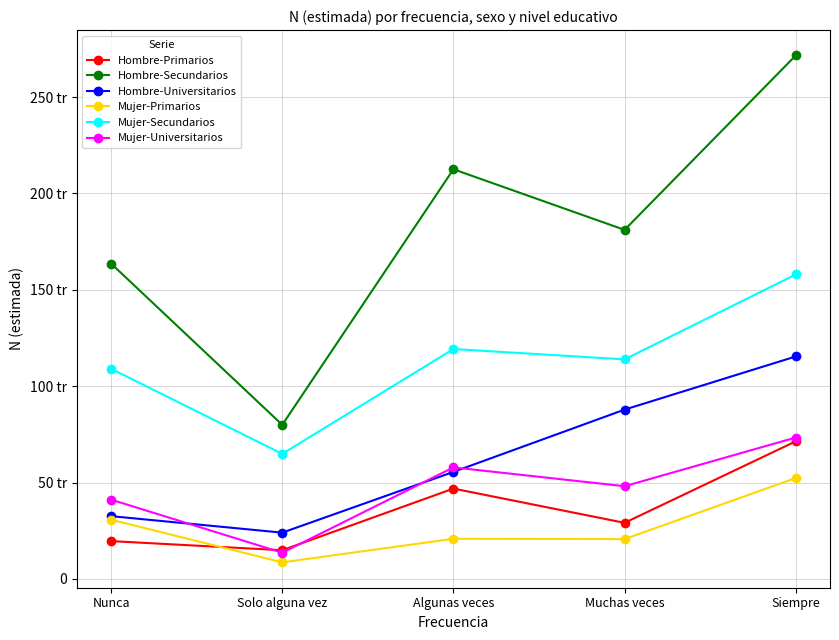

Which has a higher value, Solo alguna vez or Algunas veces?

Algunas veces